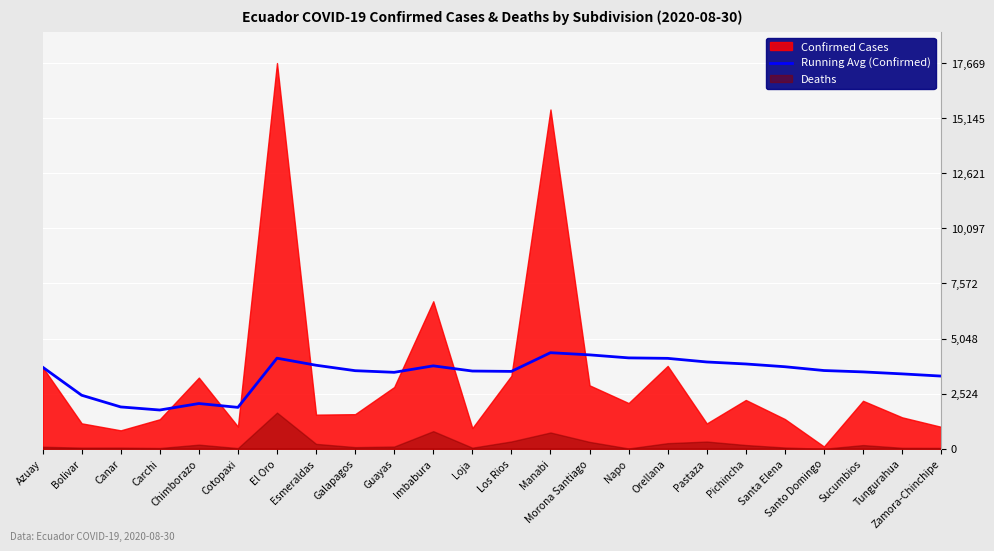

Reading right to left, transcribe all the data shown in this chart.

Zamora-Chinchipe=3329.6	Tungurahua=3430.7	Sucumbios=3521.1	Santo Domingo=3584.1	Santa Elena=3758.2	Pichincha=3884.4	Pastaza=3976.0	Orellana=4141.7	Napo=4163.4	Morona Santiago=4301.4	Manabi=4401.1	Los Rios=3544.1	Loja=3560.6	Imbabura=3798.2	Guayas=3502.3	Galapagos=3577.2	Esmeraldas=3826.2	El Oro=4149.6	Cotopaxi=1896.3	Chimborazo=2072.2	Carchi=1775.2	Canar=1916.3	Bolivar=2452.5	Azuay=3740.0